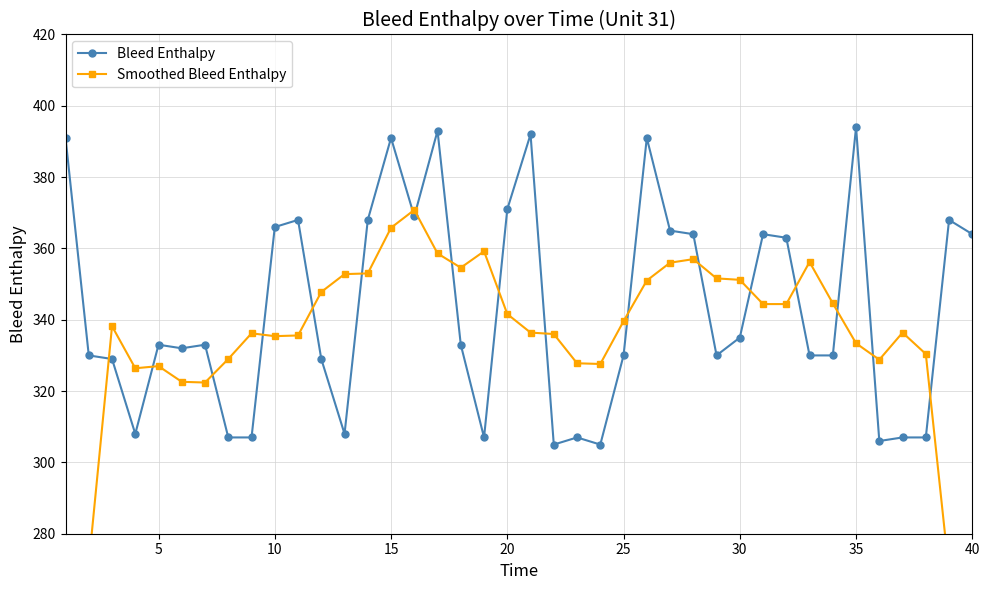

True or false: Smoothed Bleed Enthalpy and Bleed Enthalpy cross at least once.

True